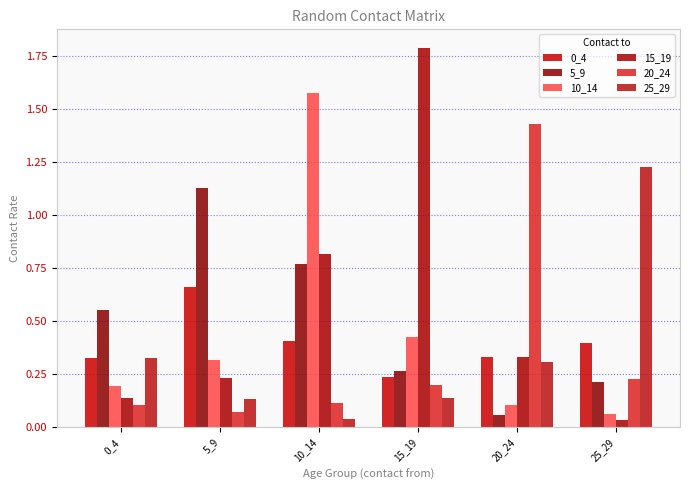

What is the approximate value of 15_19 at 0_4?

0.1